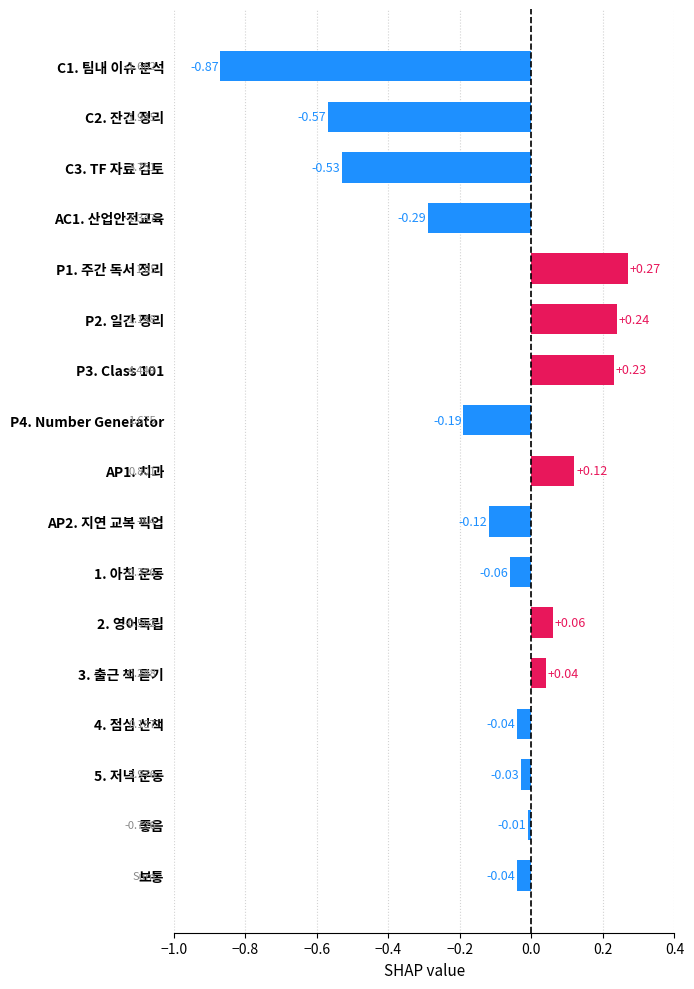

Between 좋음 and AP2. 지연 교복 픽업, which is larger?

좋음